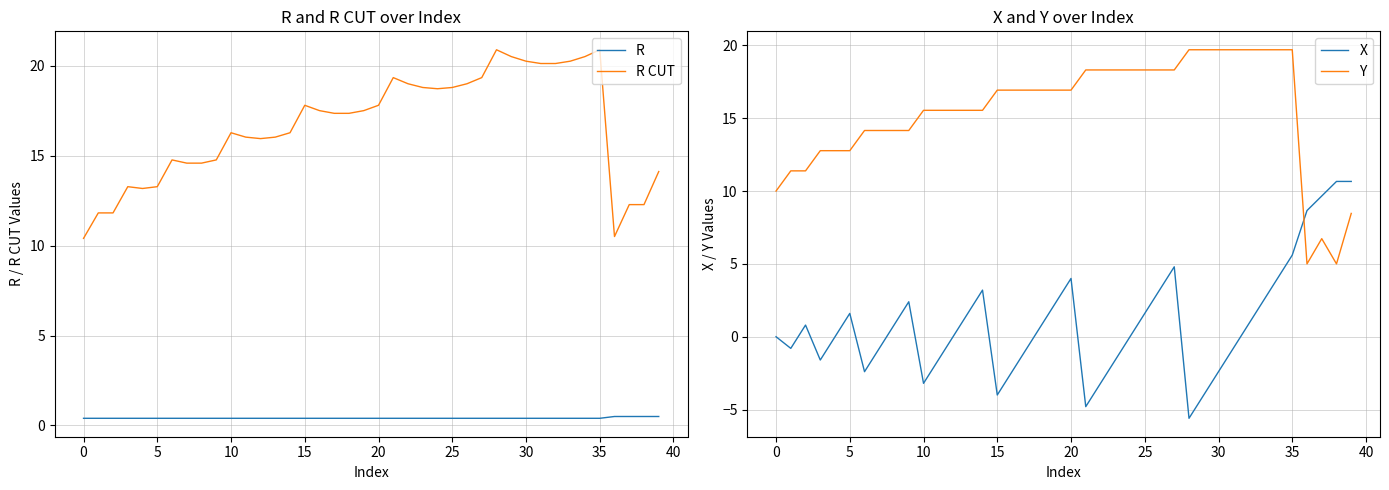

True or false: R has more than 1 points higher than both neighbors.

False